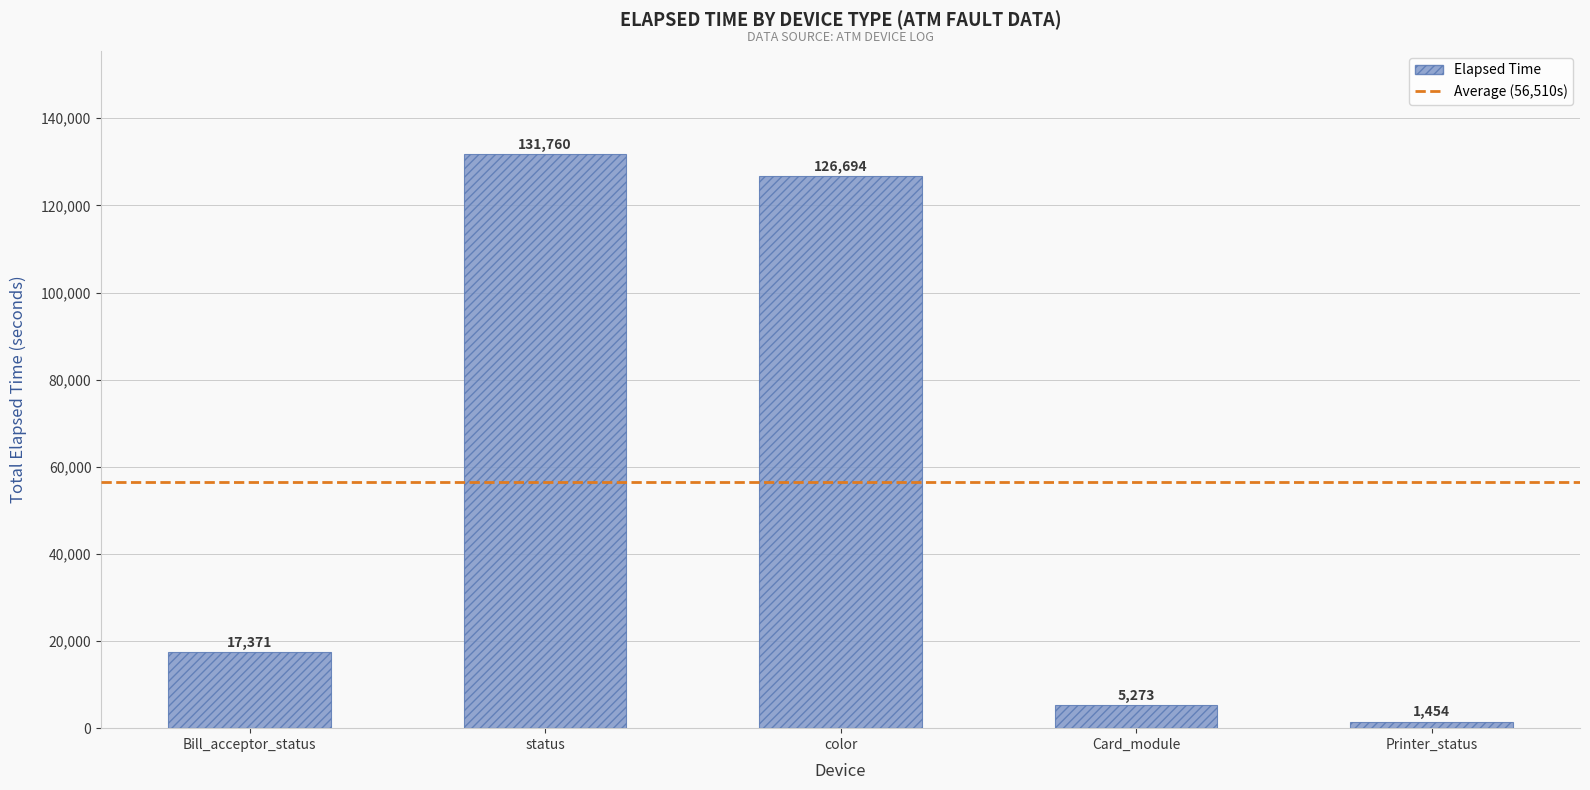

Are the bars horizontal?

No